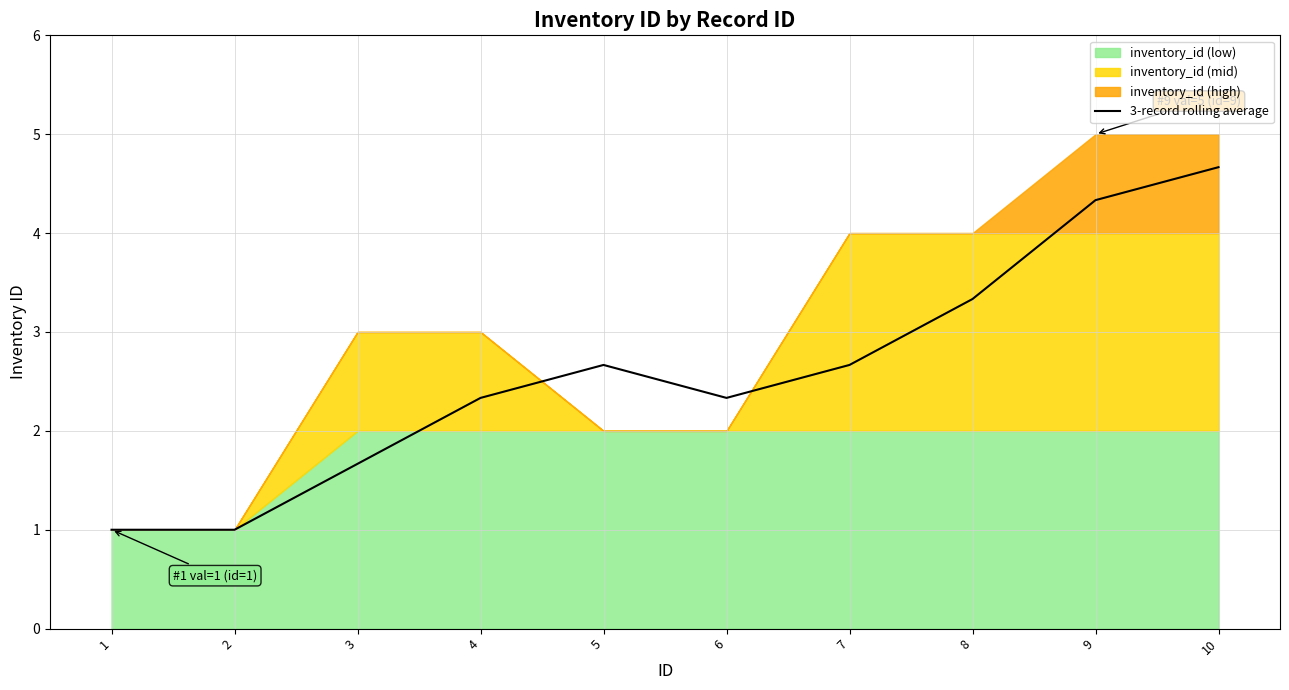

Reading right to left, what are all the values shown in this chart?

10=4.7	9=4.3	8=3.3	7=2.7	6=2.3	5=2.7	4=2.3	3=1.7	2=1.0	1=1.0